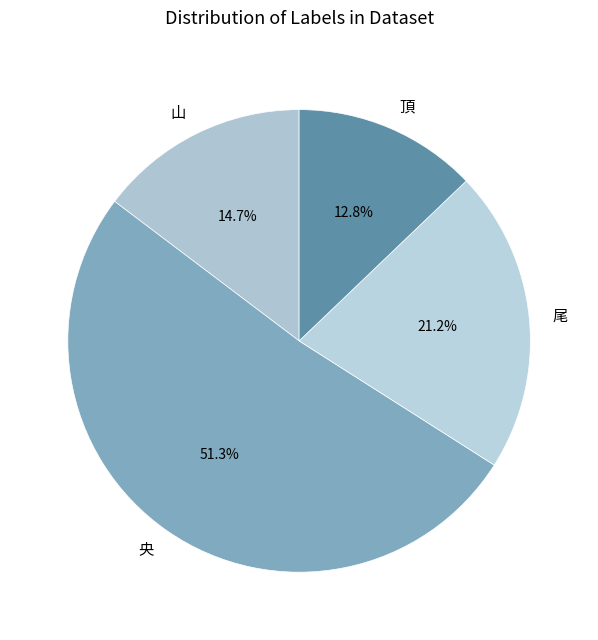

Do 頂 and 山 together represent more than half of the pie?

No